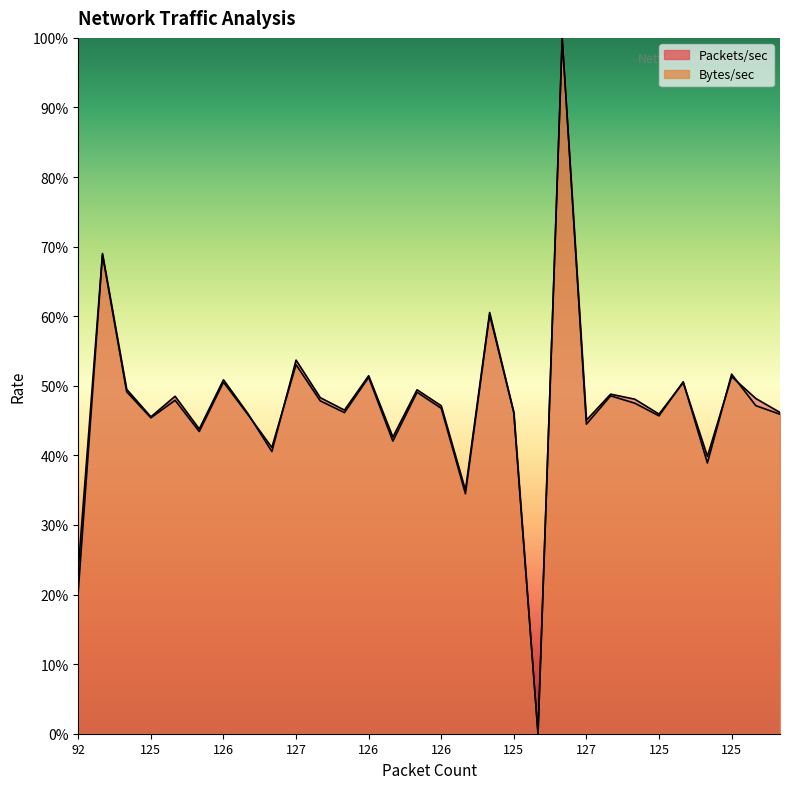

Which category has the highest value across all series?

179